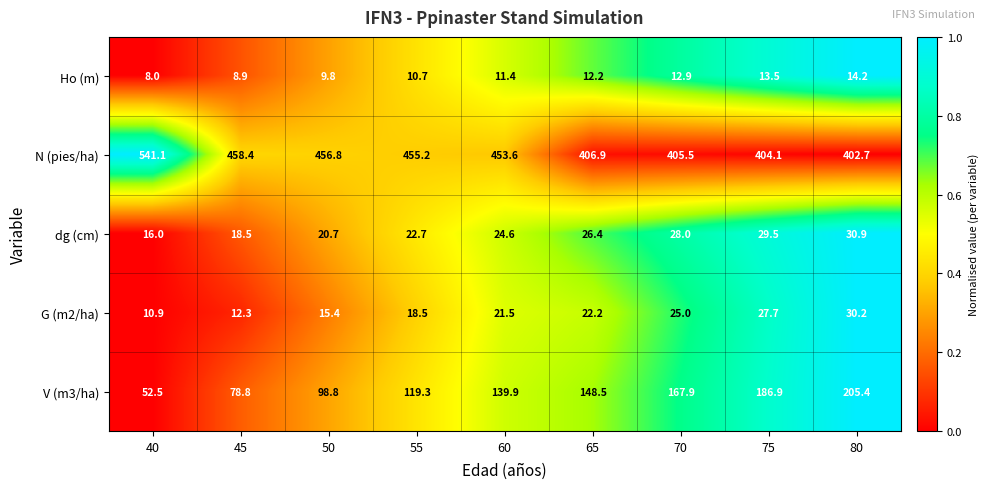

Rank the series at 50 from lowest to highest value.

Ho (m), G (m2/ha), dg (cm), V (m3/ha), N (pies/ha)